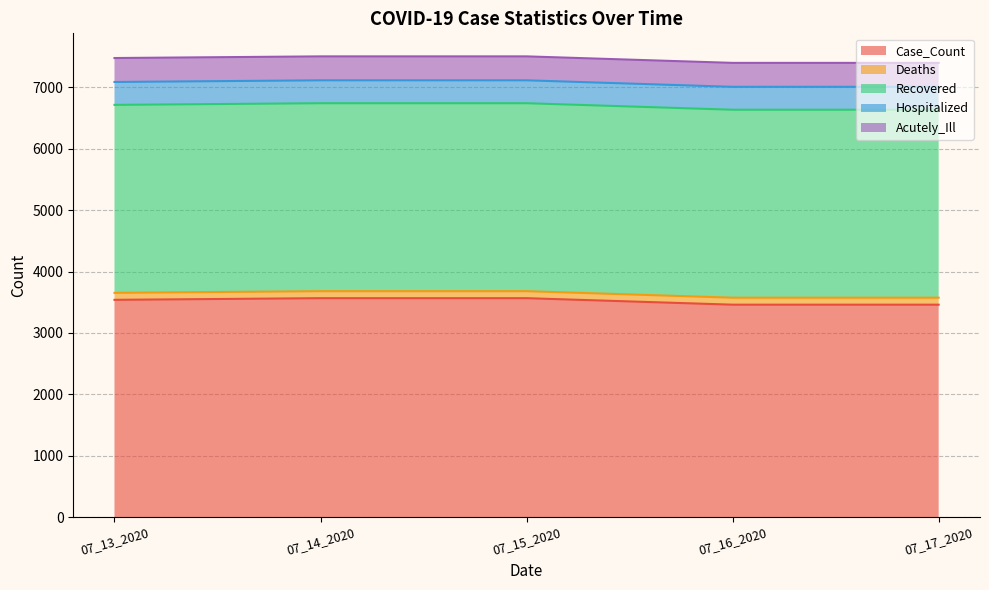

At how many categories does at least one series exceed 663?

5